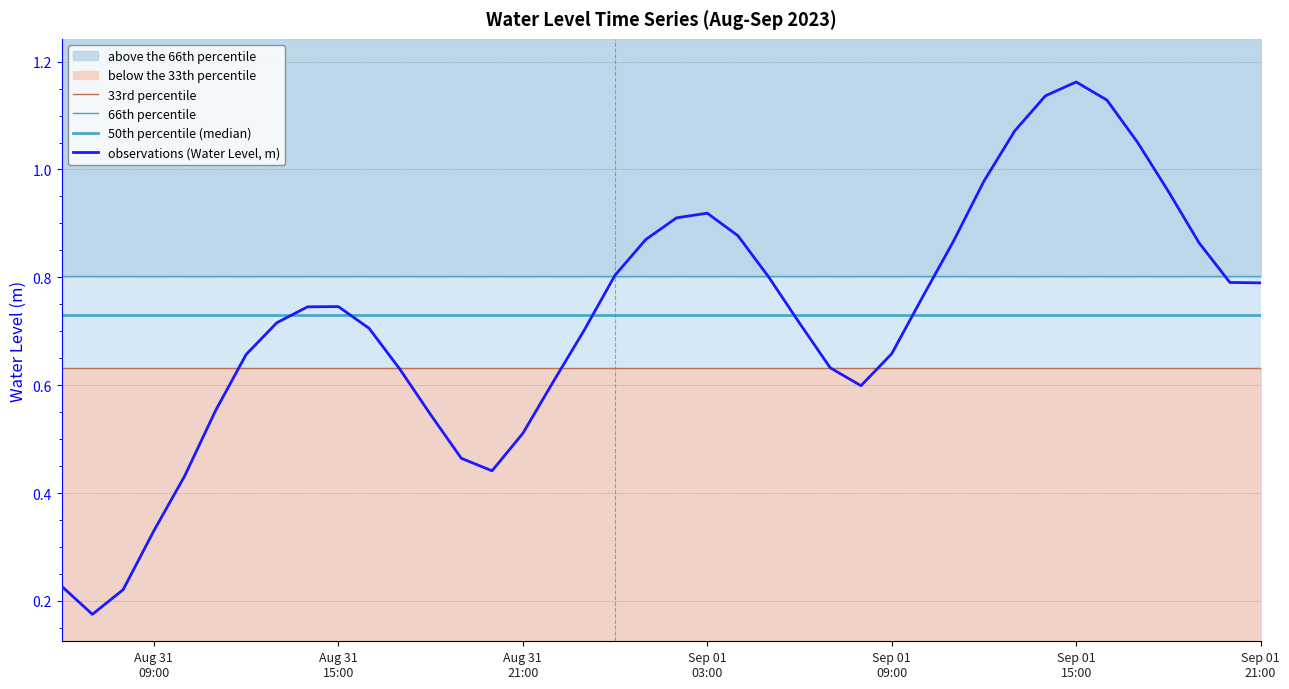

What is the maximum value for 50th percentile (median)?

0.7